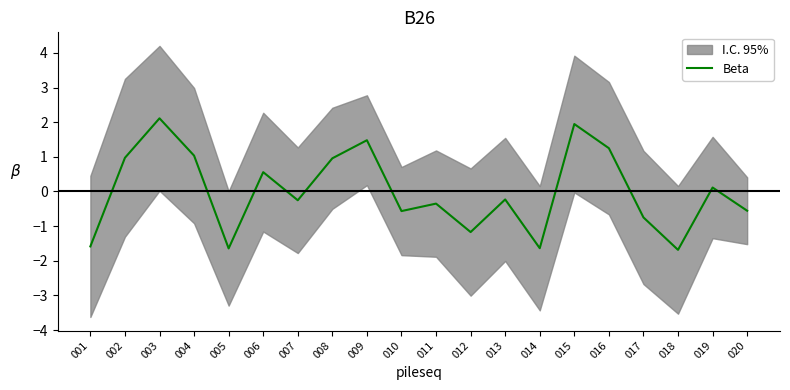

List the labels in order of value, smallest first.

018, 005, 014, 001, 012, 017, 010, 020, 011, 007, 013, 019, 006, 008, 002, 004, 016, 009, 015, 003